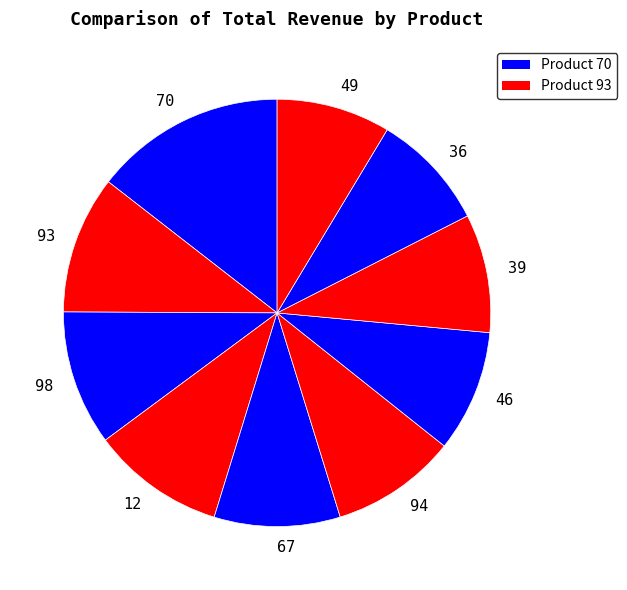

Which category has the biggest portion of the pie?

70